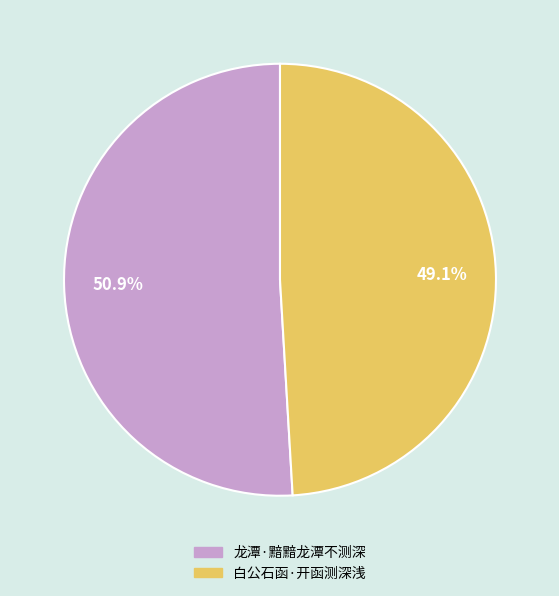

Does 白公石函·开函测深浅 represent more than half of the total?

No